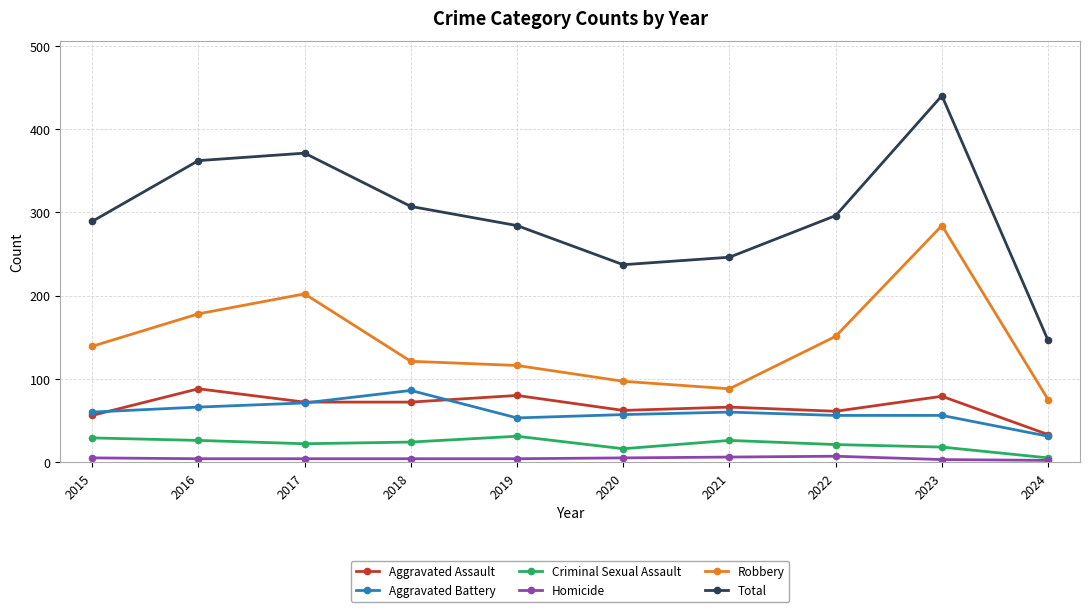

Which series has the largest range (max minus min)?

Total